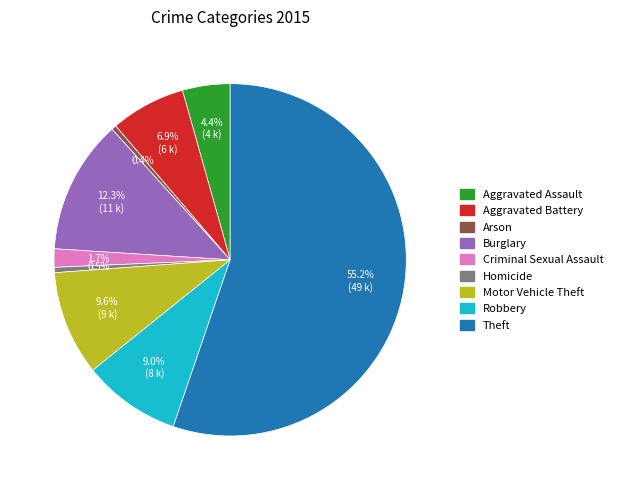

Does any single category account for the majority?

Yes